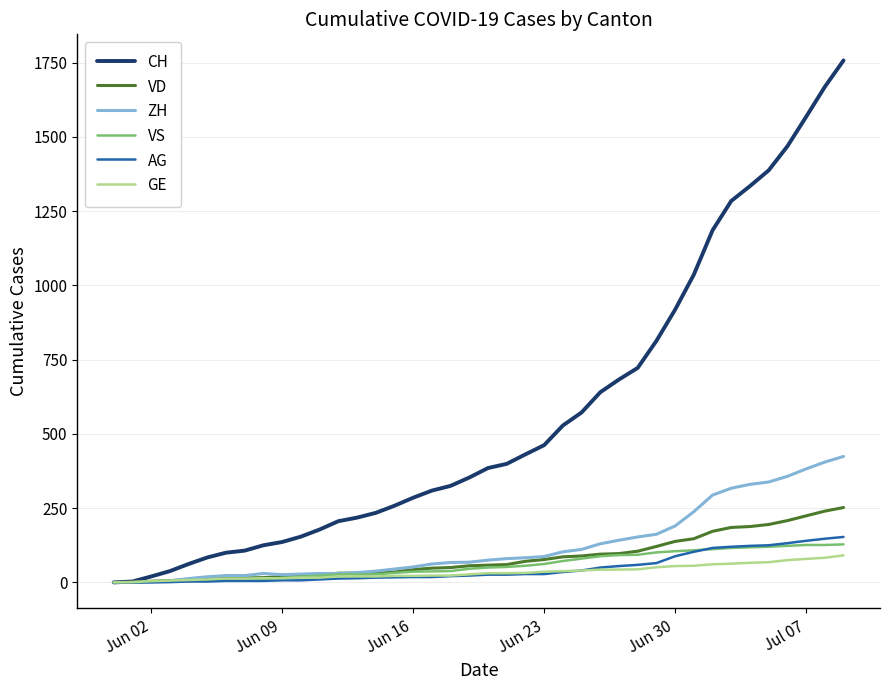

What are all the series names shown in the legend?

CH, VD, ZH, VS, AG, GE